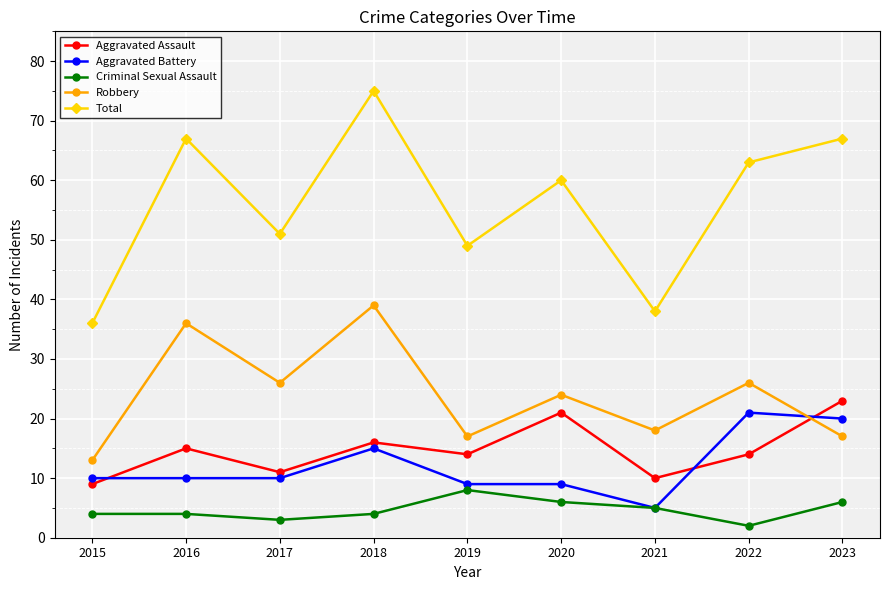

True or false: Aggravated Battery has a value of 20 at 2023.

True